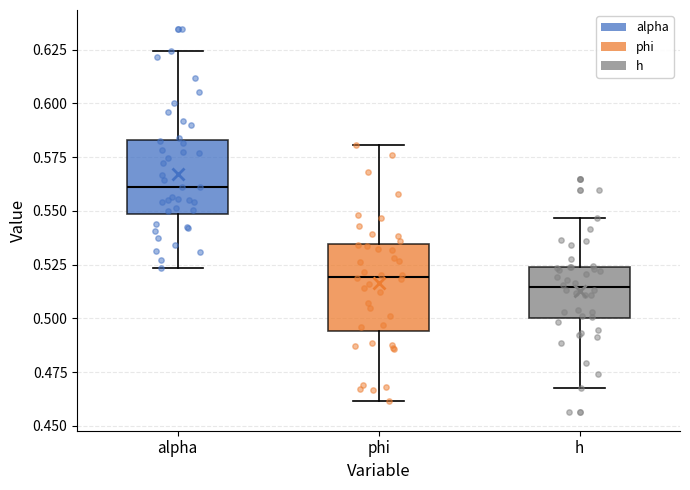

Reading left to right, read every box against the y-axis: the position of its median line, the range the box covers, and the ends of its whiskers. The values are not printed on the chart, so give them approximately, as read against the axis.

alpha: median 0.560, box 0.550 to 0.585, whiskers 0.525 to 0.625
phi: median 0.520, box 0.495 to 0.535, whiskers 0.460 to 0.580
h: median 0.515, box 0.500 to 0.525, whiskers 0.470 to 0.545